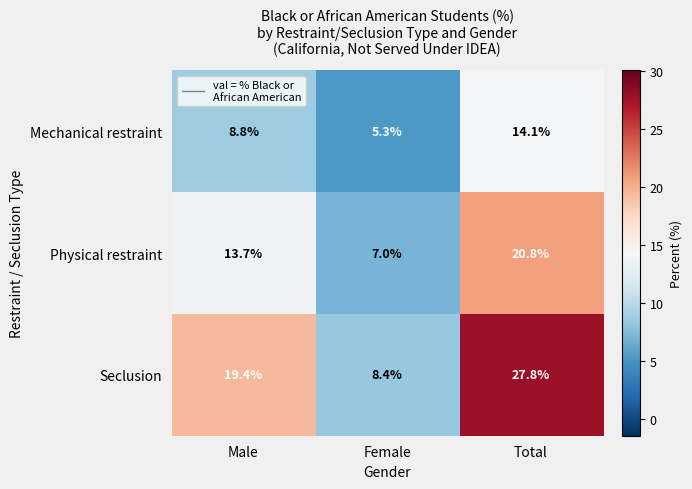

How many distinct data groups are displayed?

3